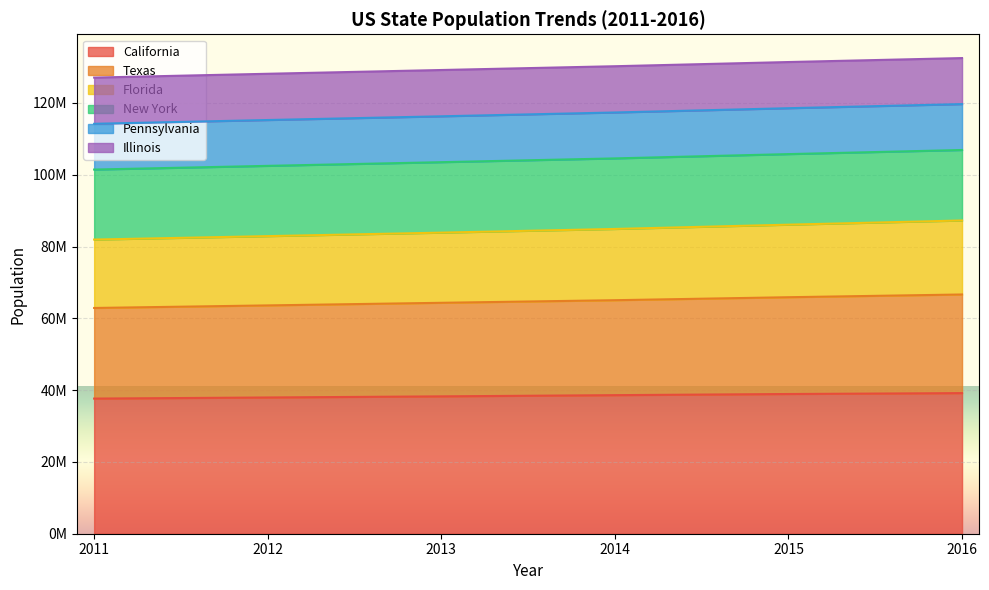

The Texas series shows 125189447 at 2014. True or false?

False